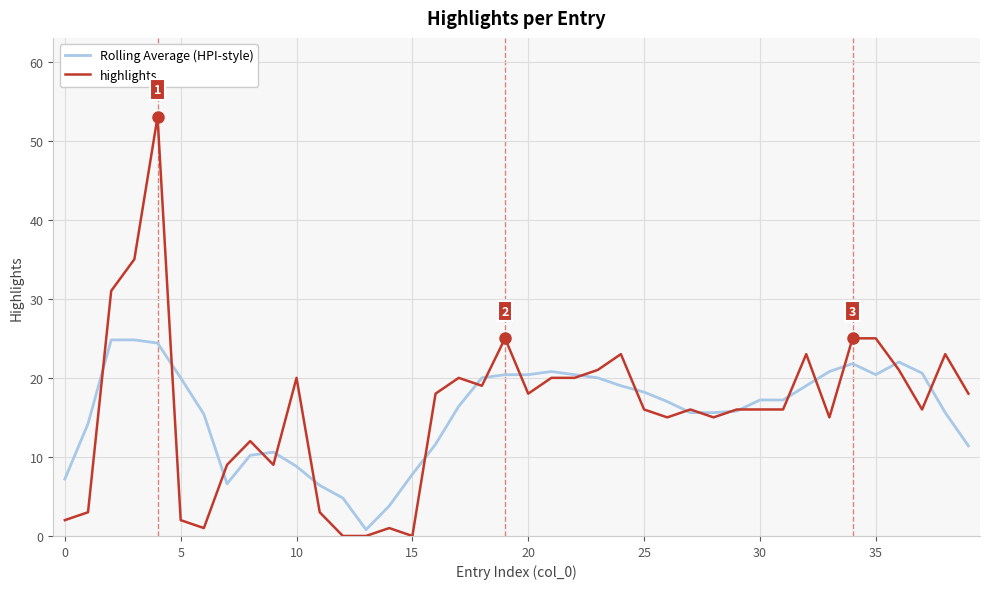

Which series has the largest range (max minus min)?

highlights